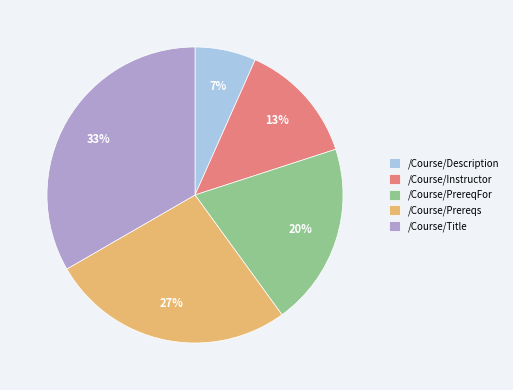

Is it true that /Course/Prereqs is 13% of the pie?

False